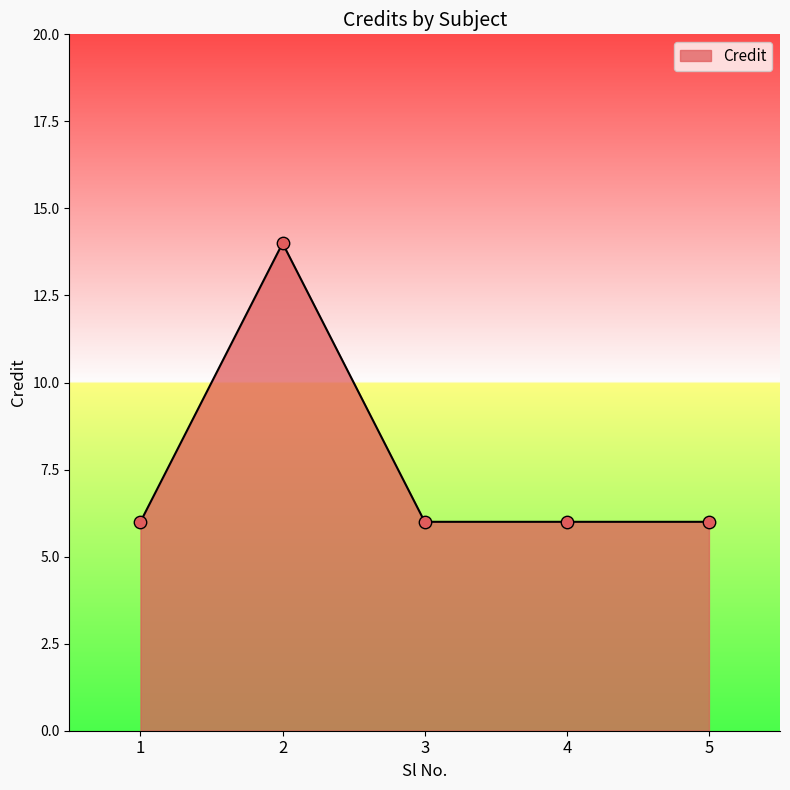

What is the change in value from 2 to 4?

-8